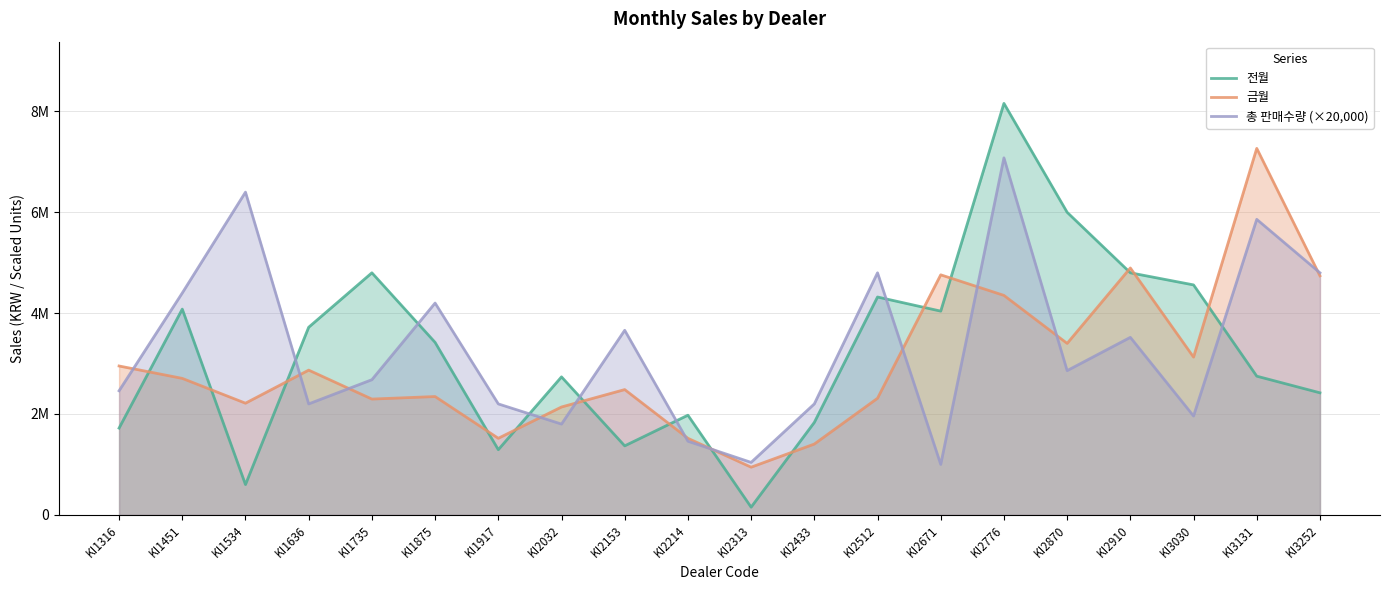

Which series has the largest total across all categories?

총 판매수량 (×20,000)